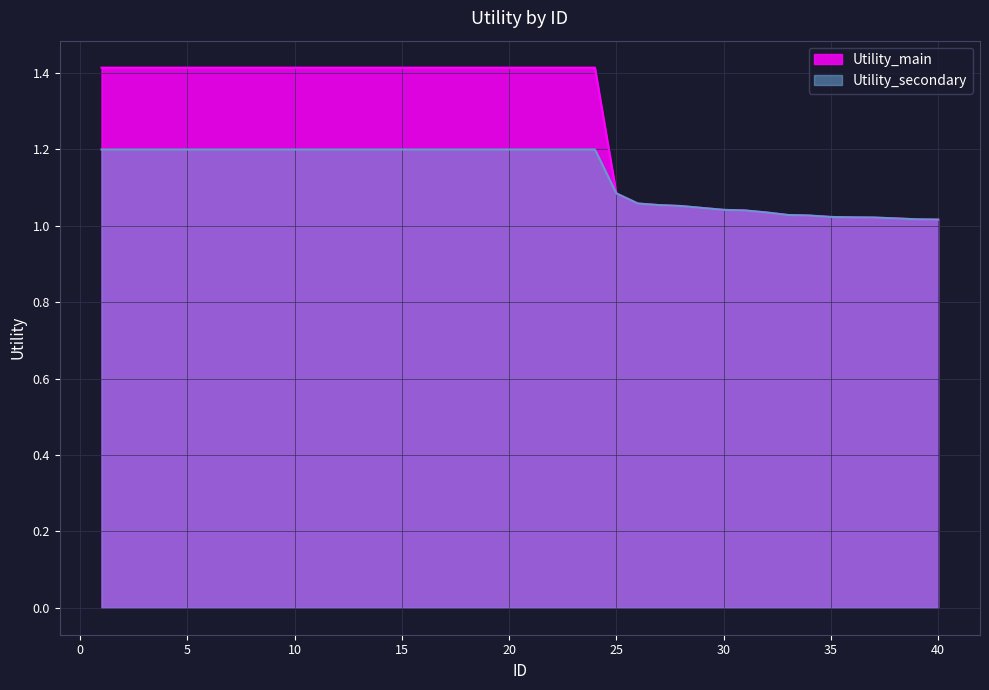

What is the lowest value of the Utility_main series?

1.0